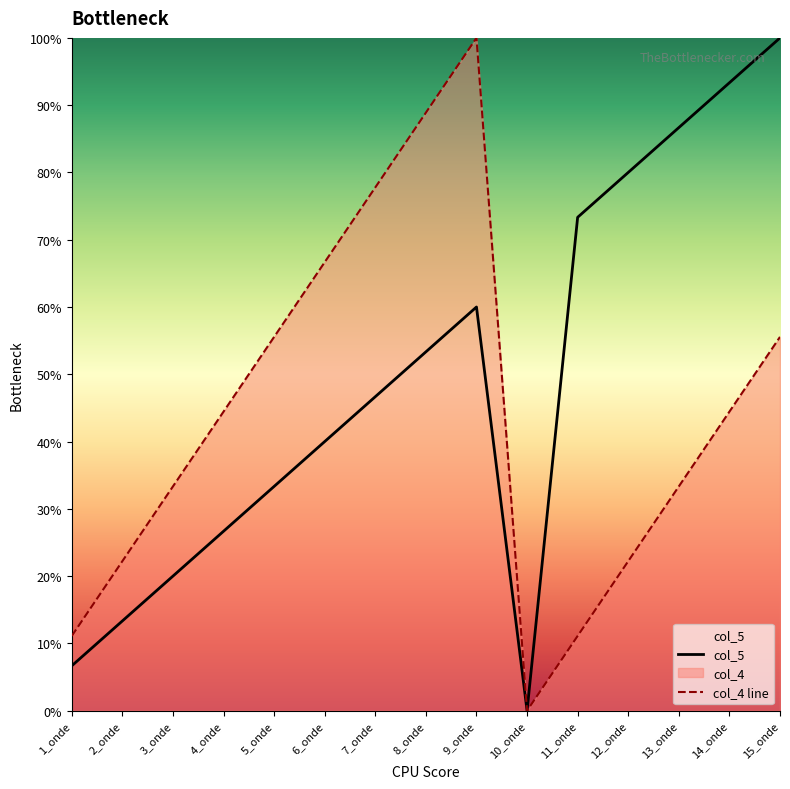

True or false: col_5 and col_4 cross at least once.

False